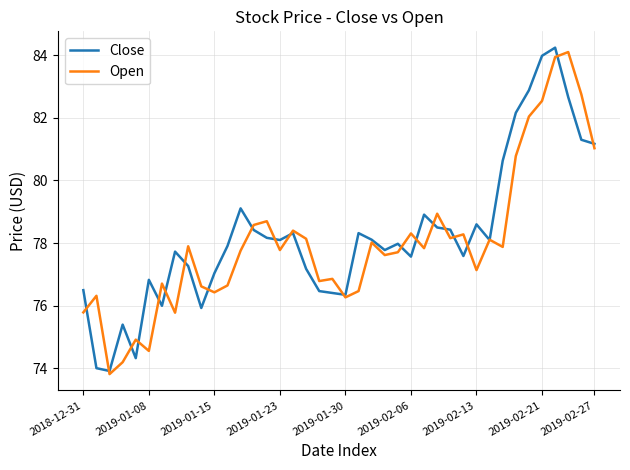

What is the smallest value displayed?

73.8